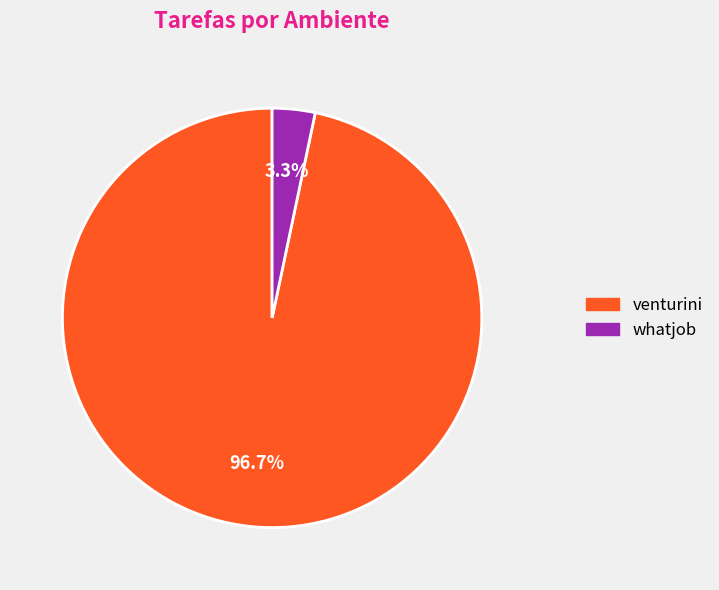

To the nearest percent, what is the combined percentage of venturini and whatjob?

100%